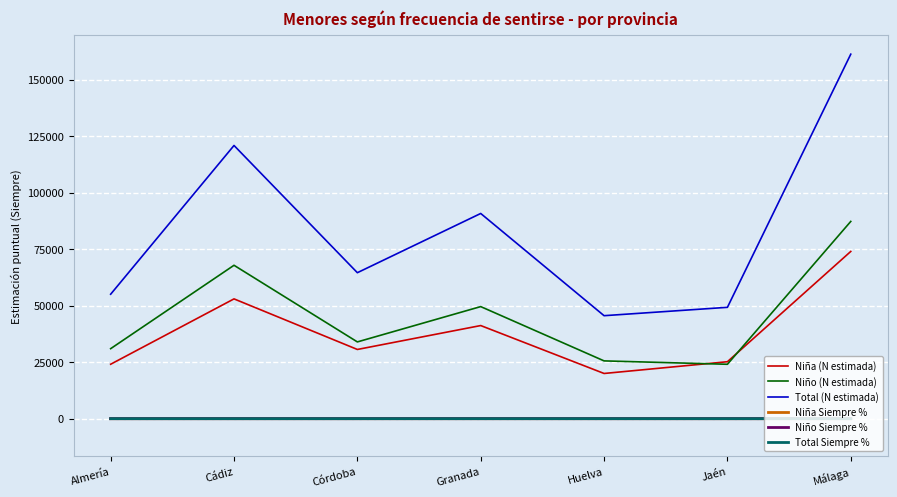

Reading left to right, what are all the values shown in this chart?

Niña (N estimada): 24081.0	52987.0	30614.0	41189.0	19994.0	25192.0	73970.0
Niño (N estimada): 30968.0	67851.0	33952.0	49575.0	25560.0	24062.0	87247.0
Total (N estimada): 55049.0	120839.0	64566.0	90764.0	45554.0	49253.0	161217.0
Niña Siempre %: 0.5	0.6	0.7	0.7	0.6	0.7	0.7
Niño Siempre %: 0.5	0.7	0.7	0.9	0.6	0.8	0.8
Total Siempre %: 0.5	0.6	0.7	0.8	0.6	0.7	0.7